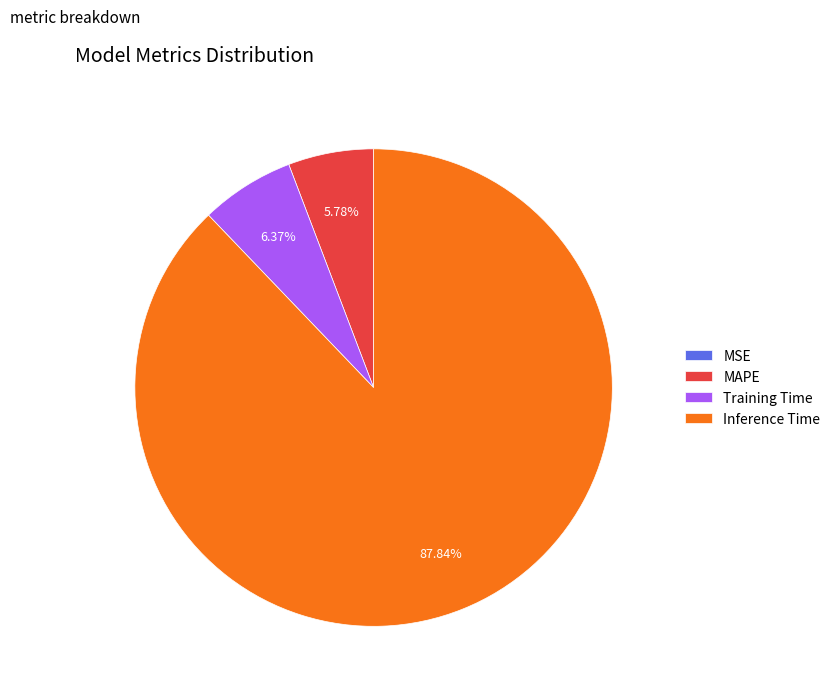

Is the sum of Inference Time and MAPE greater than half?

Yes